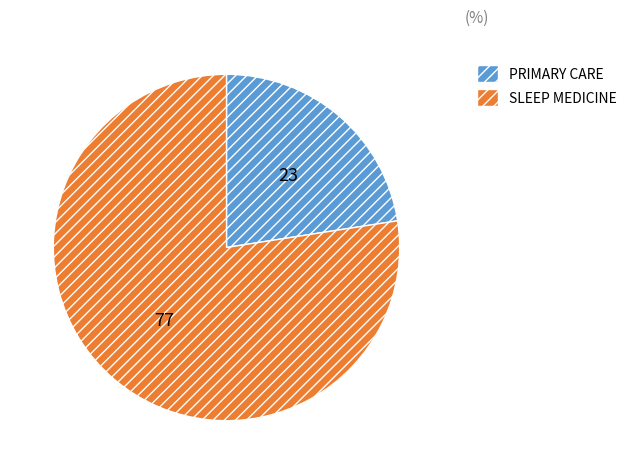

Is SLEEP MEDICINE the majority of the pie?

Yes